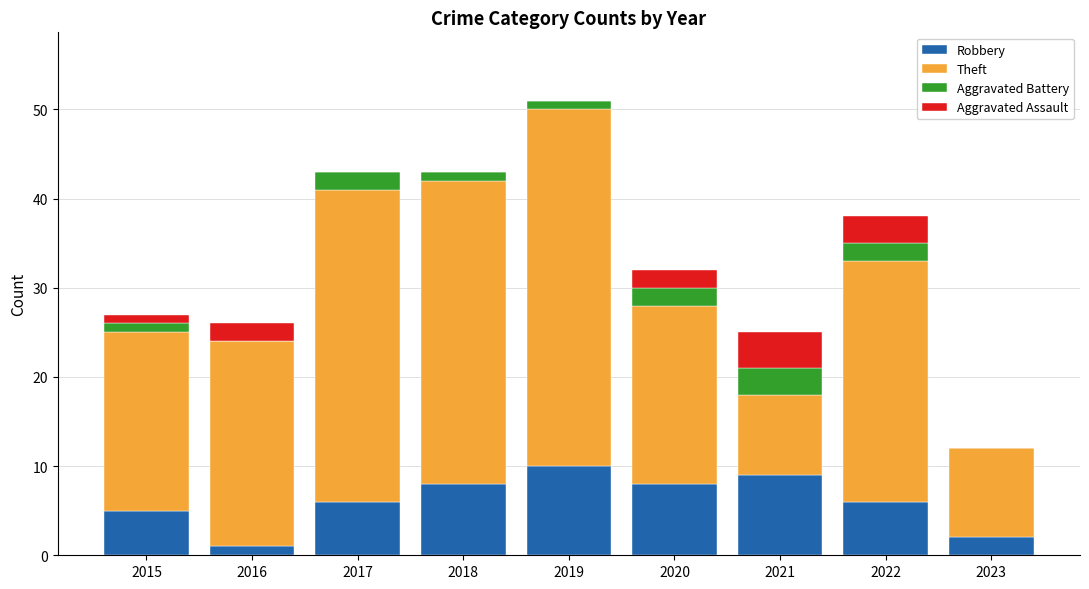

At which category is the sum across all series the highest?

2019